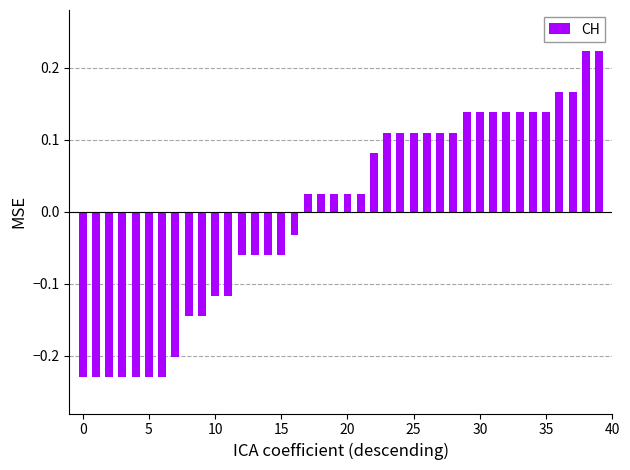

What is the difference between the maximum and minimum values?

0.5